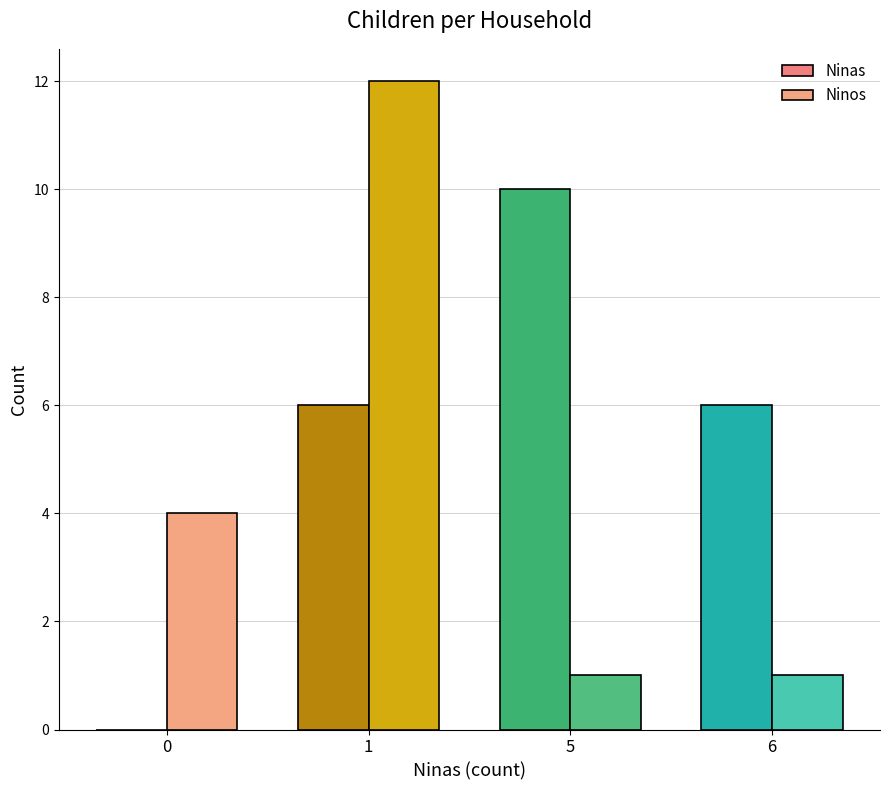

Count the number of data series in this chart.

2